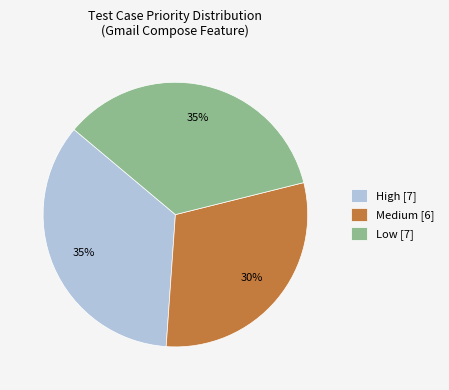

Do High [7] and Low [7] together represent more than half of the pie?

Yes